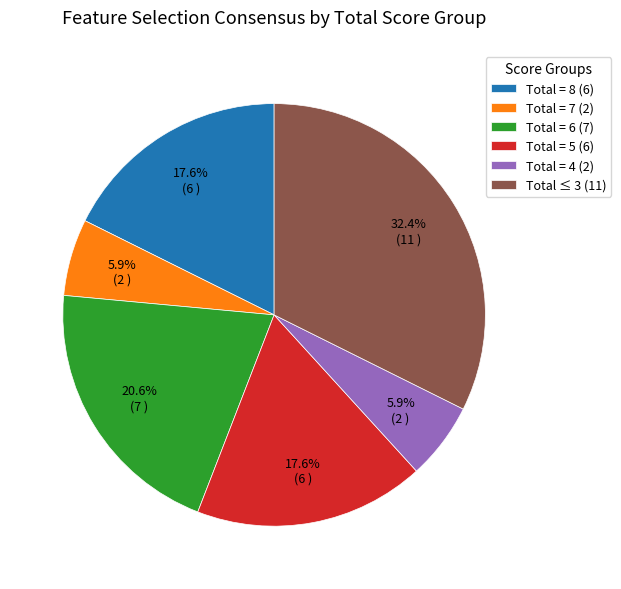

Between Total = 8 (6) and Total = 4 (2), which is larger?

Total = 8 (6)